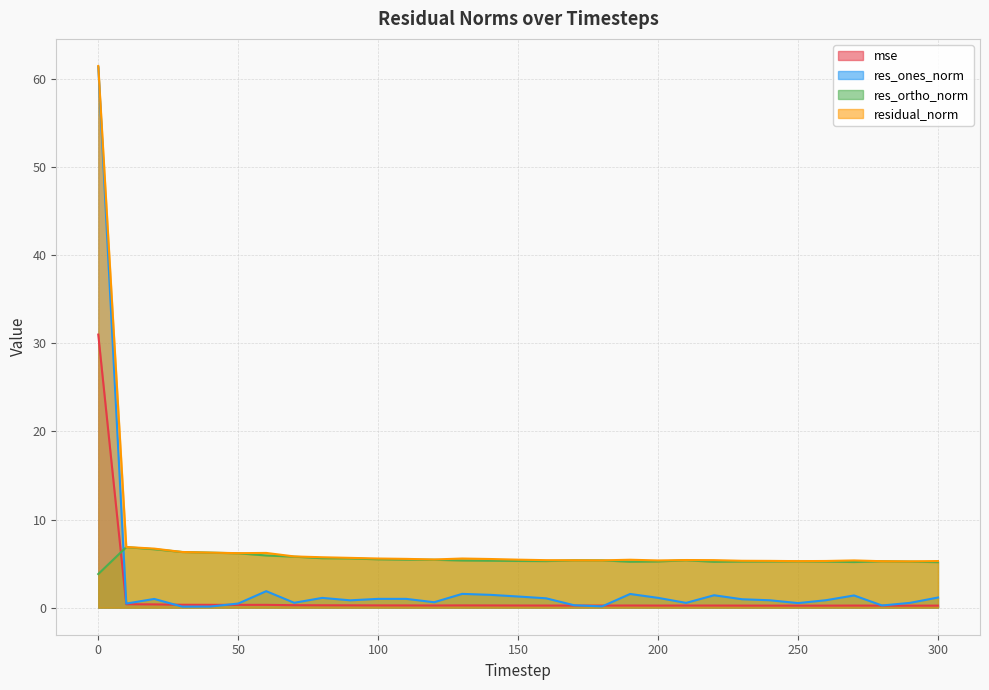

True or false: mse has more than 0 interior local peaks.

True